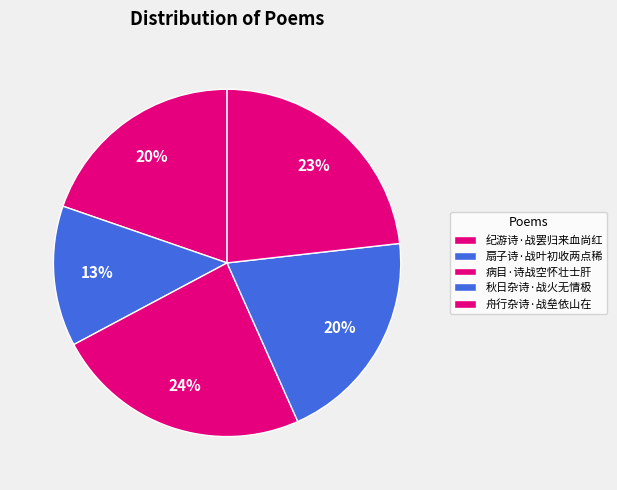

To the nearest percent, what percentage of the pie is 扇子诗·战叶初收两点稀?

13%